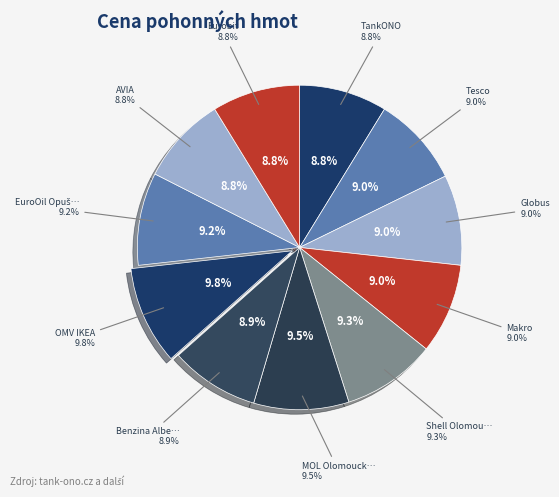

True or false: Shell Olomoucká accounts for 9% of the total.

True